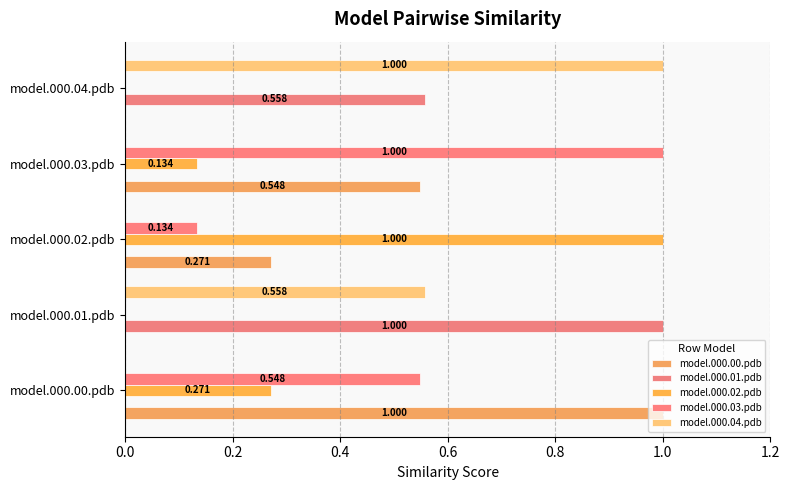

Count the number of categories in the chart.

5